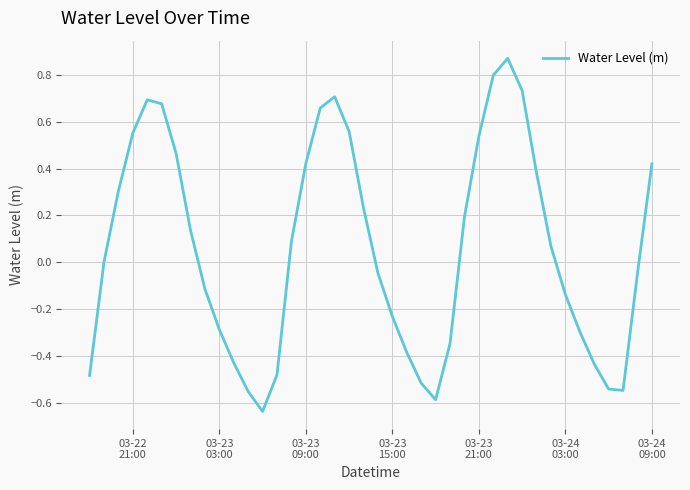

What is the difference between the maximum and minimum values?

1.5